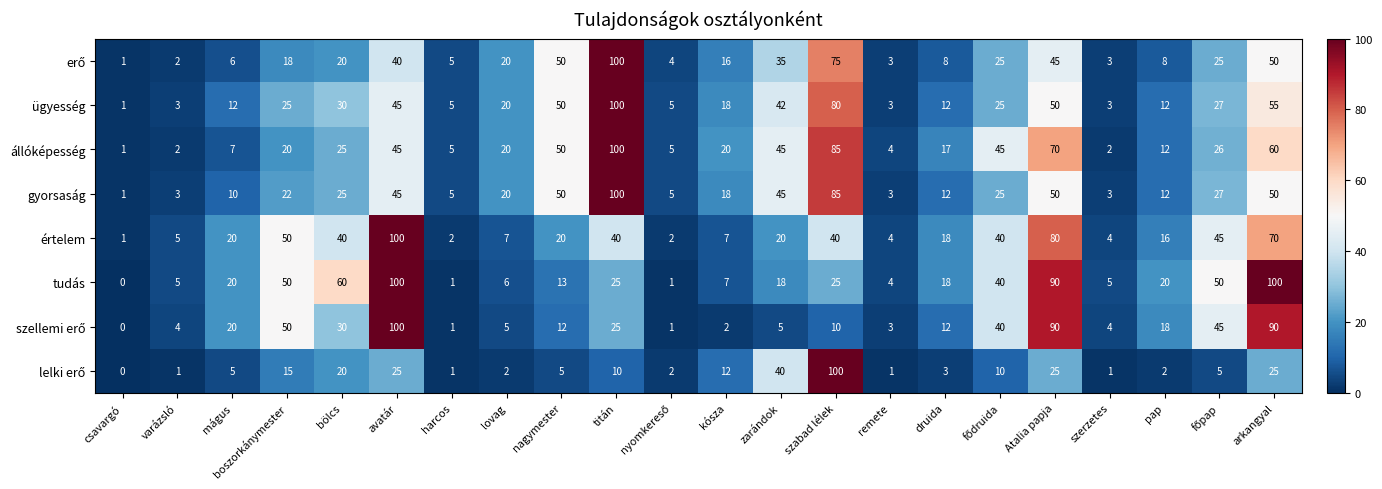

What is the average value of the tudás series?

30